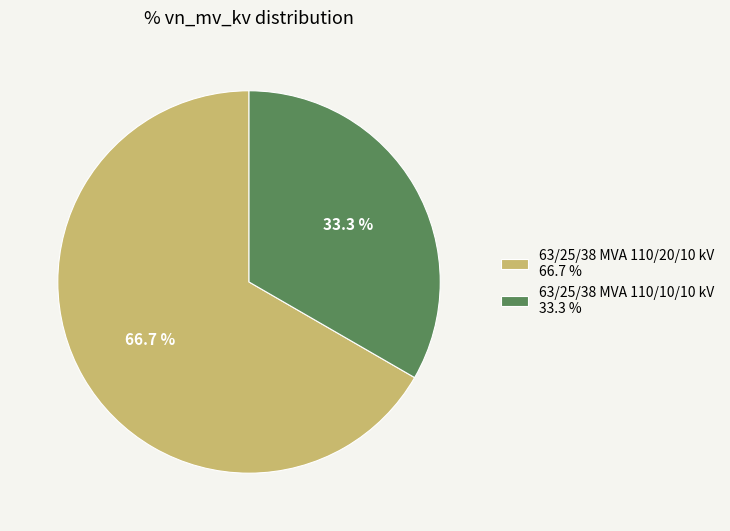

What is the ratio of the value at 63/25/38 MVA 110/10/10 kV to the value at 63/25/38 MVA 110/20/10 kV?

0.5